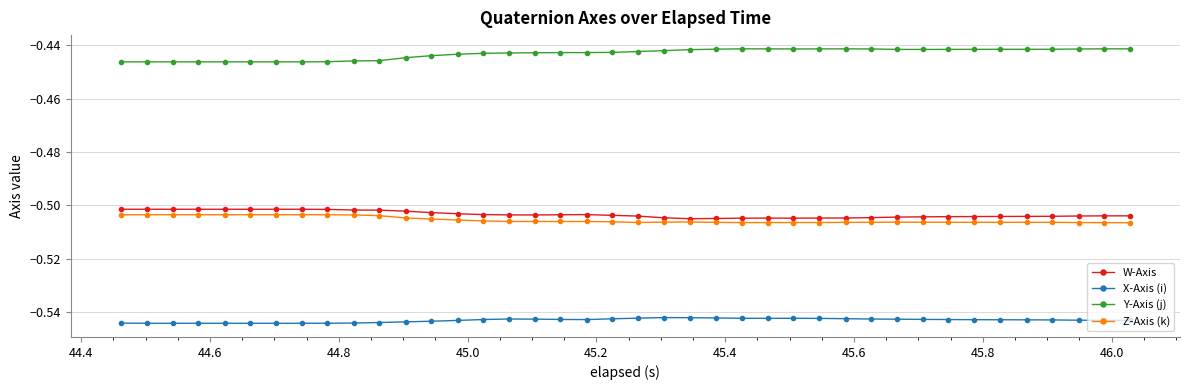

Which series has the largest total across all categories?

Y-Axis (j)